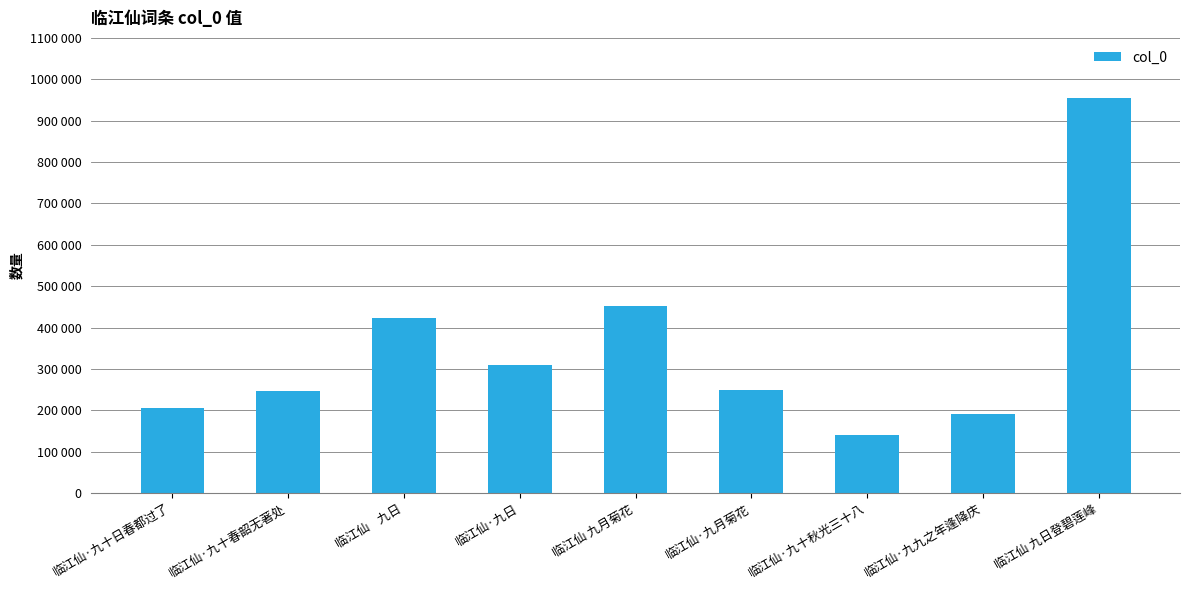

Which label corresponds to the largest value in the chart?

临江仙 九日登碧莲峰